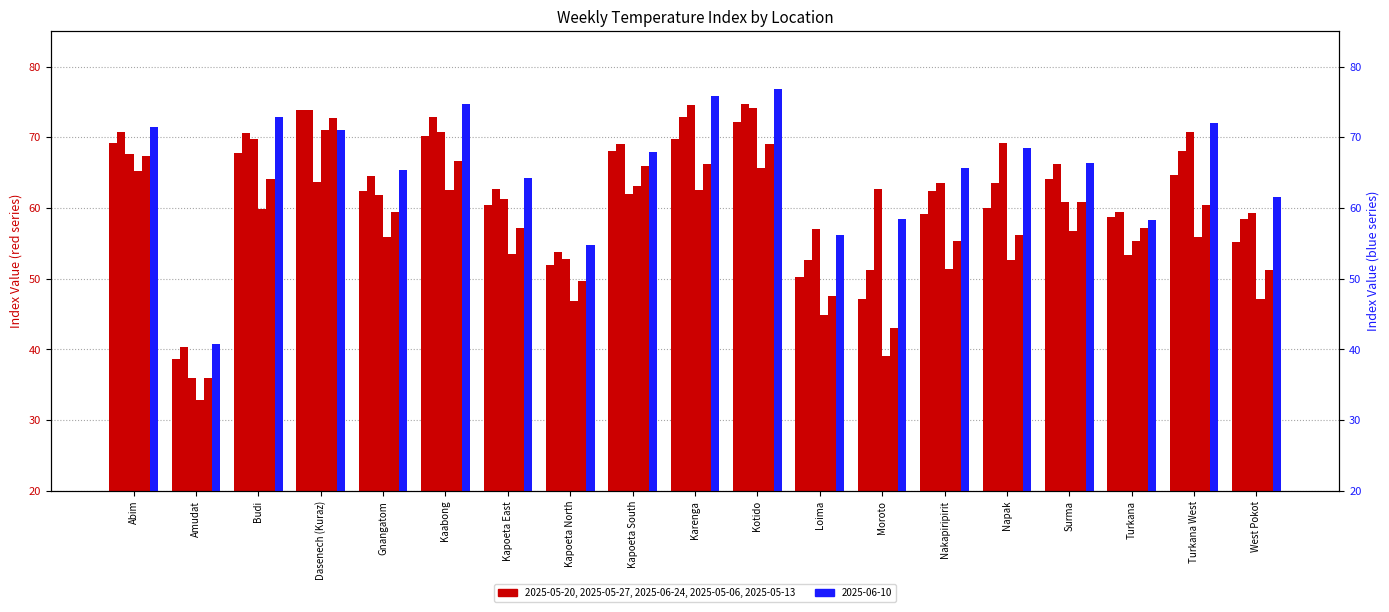

What is the minimum value for 2025-05-13?

35.9